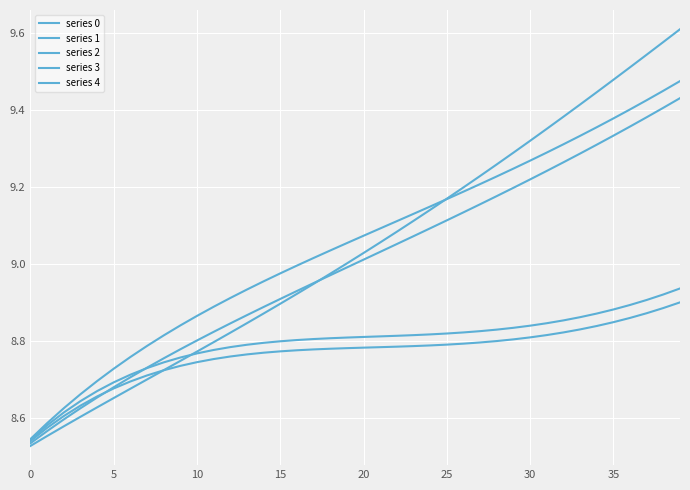

Does the chart have visible grid lines?

Yes